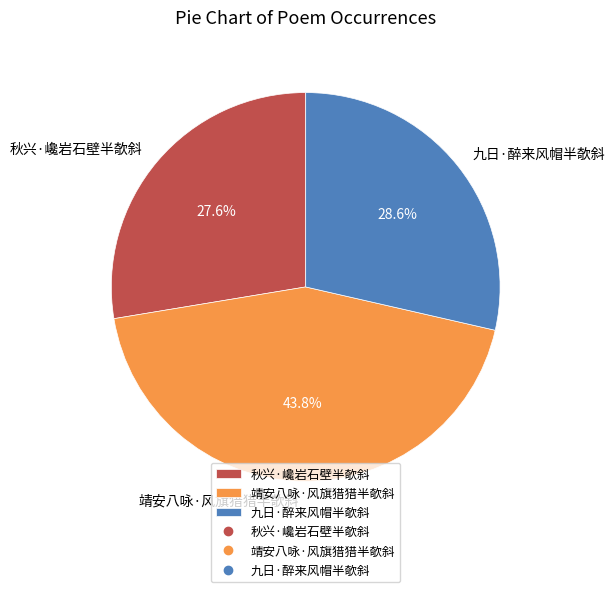

What is the smallest slice in the pie chart?

秋兴·巉岩石壁半欹斜